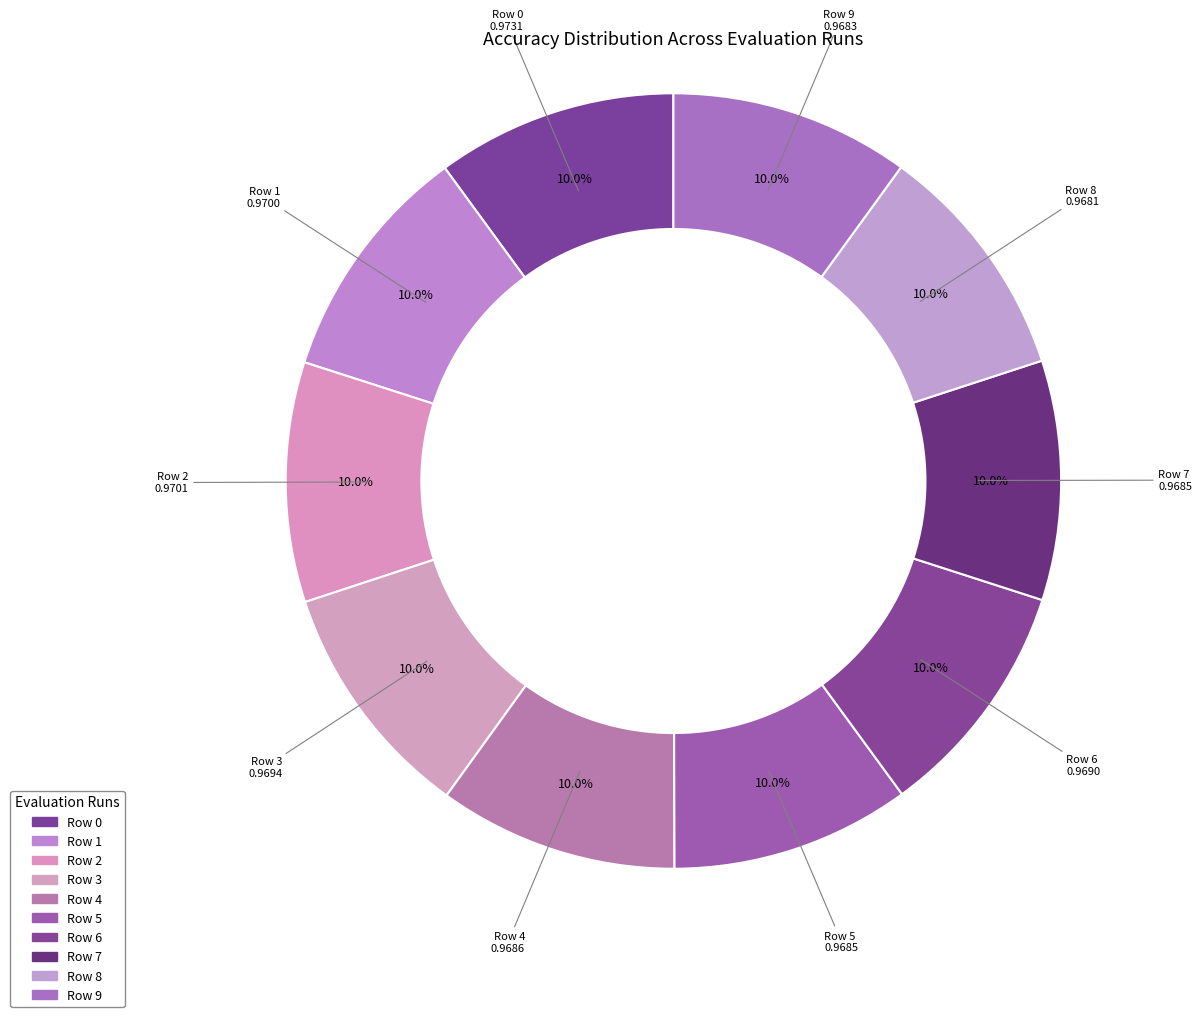

What portion of the pie excludes Row 6?

90.0%